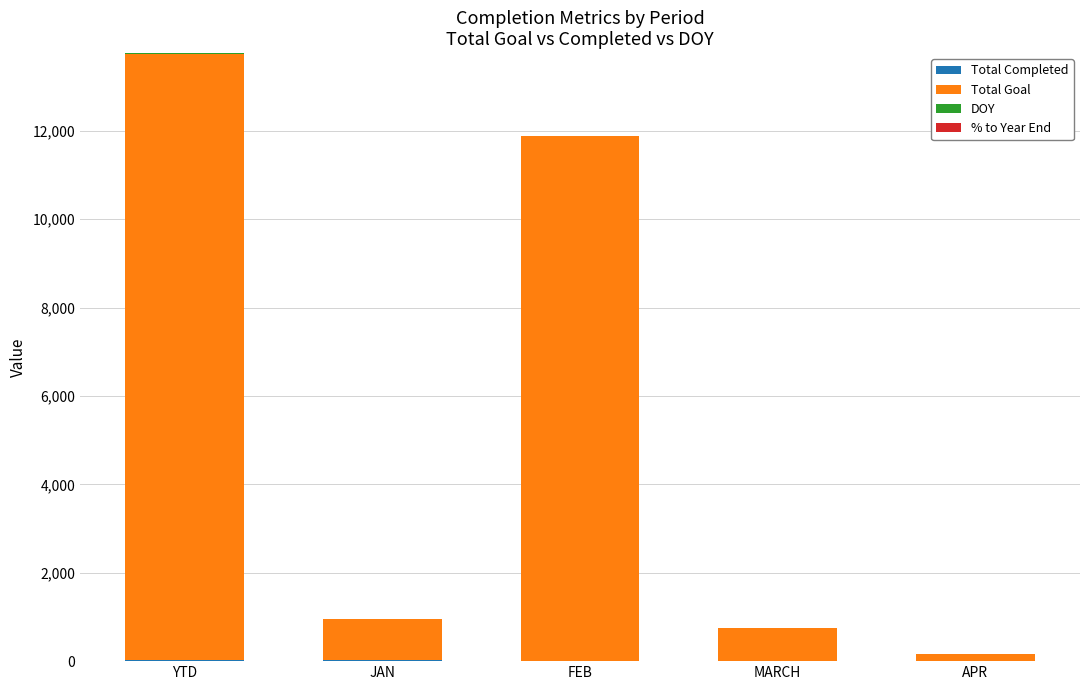

At which category is the sum across all series the highest?

YTD